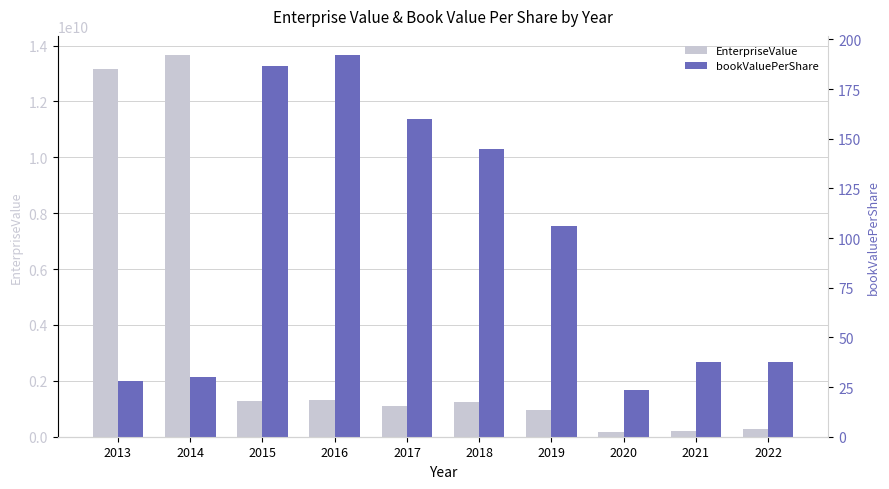

What is the lowest value of the bookValuePerShare series?

23.4